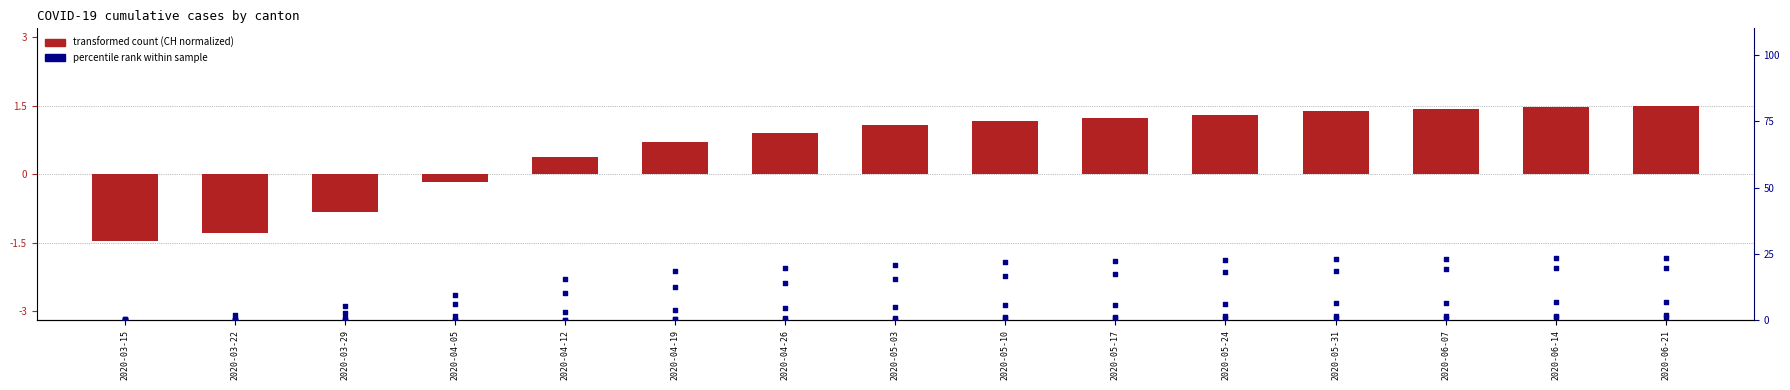

At how many categories does at least one series exceed 20?

8